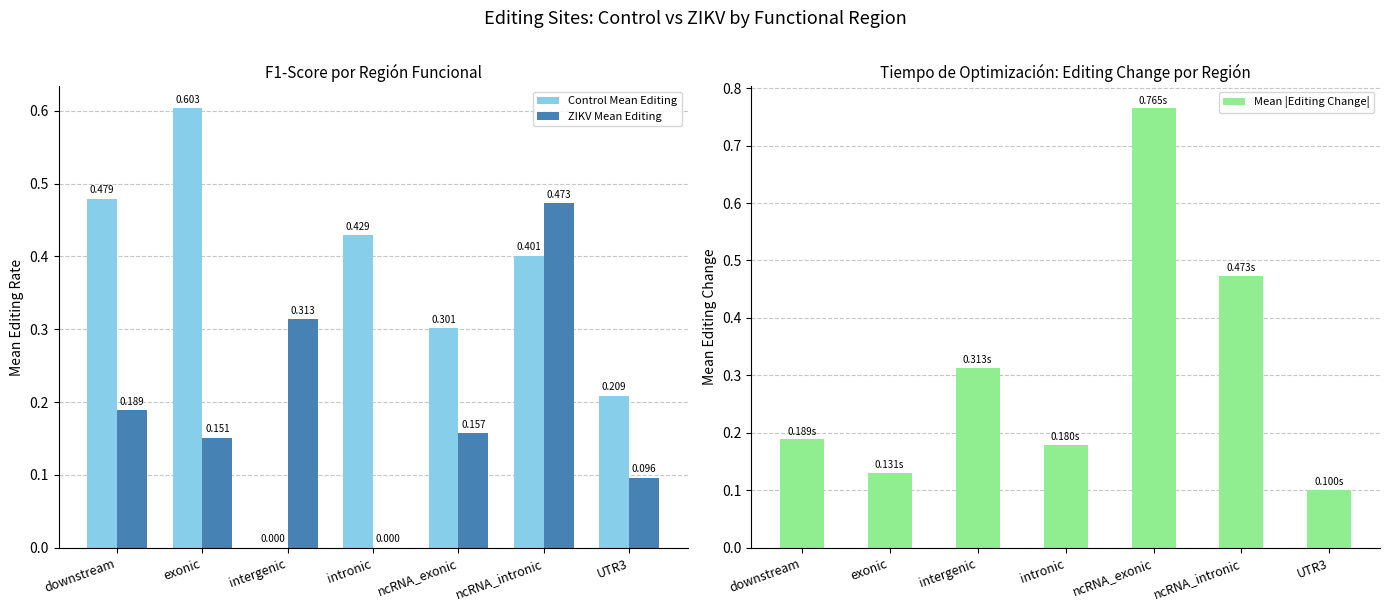

Does the chart contain any negative values?

No